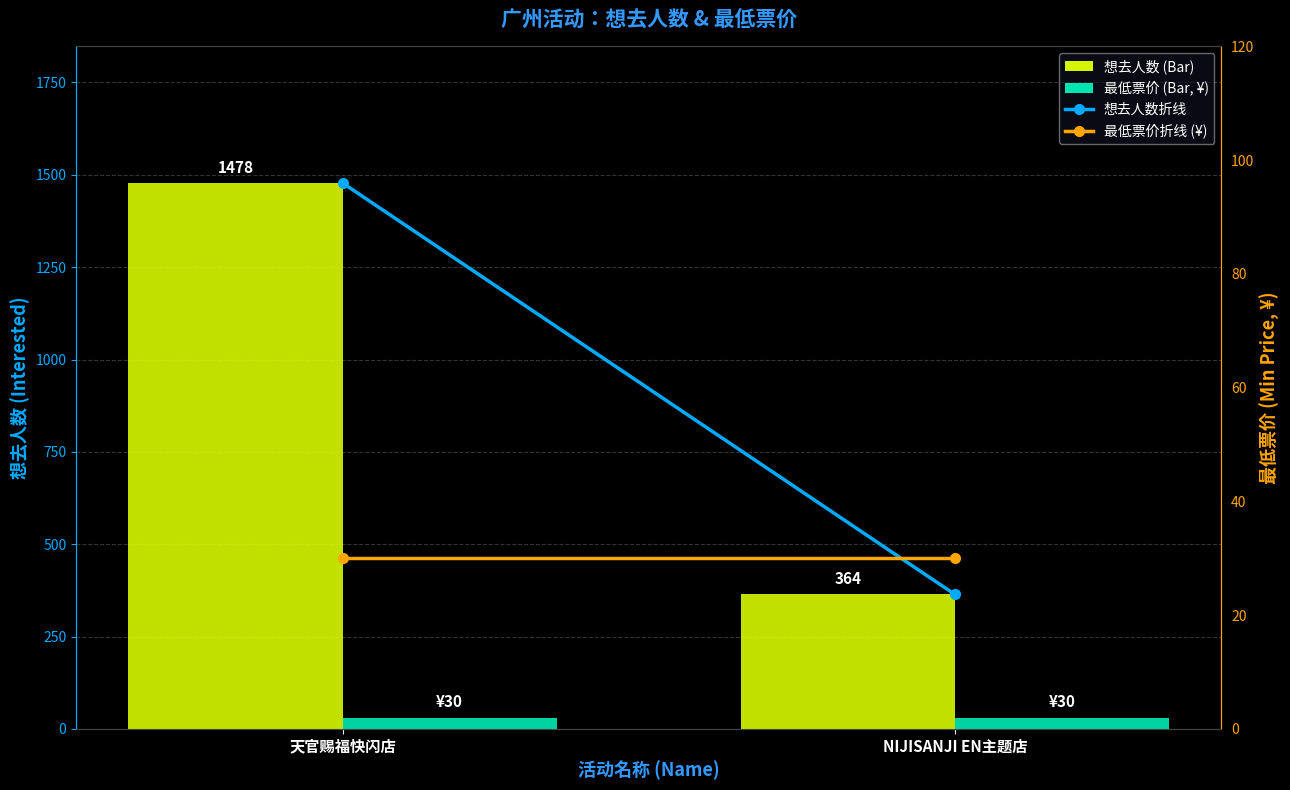

At NIJISANJI EN主题店, list the series in order from smallest to largest.

最低票价 (¥), 最低票价折线 (¥), 想去人数折线, 想去人数